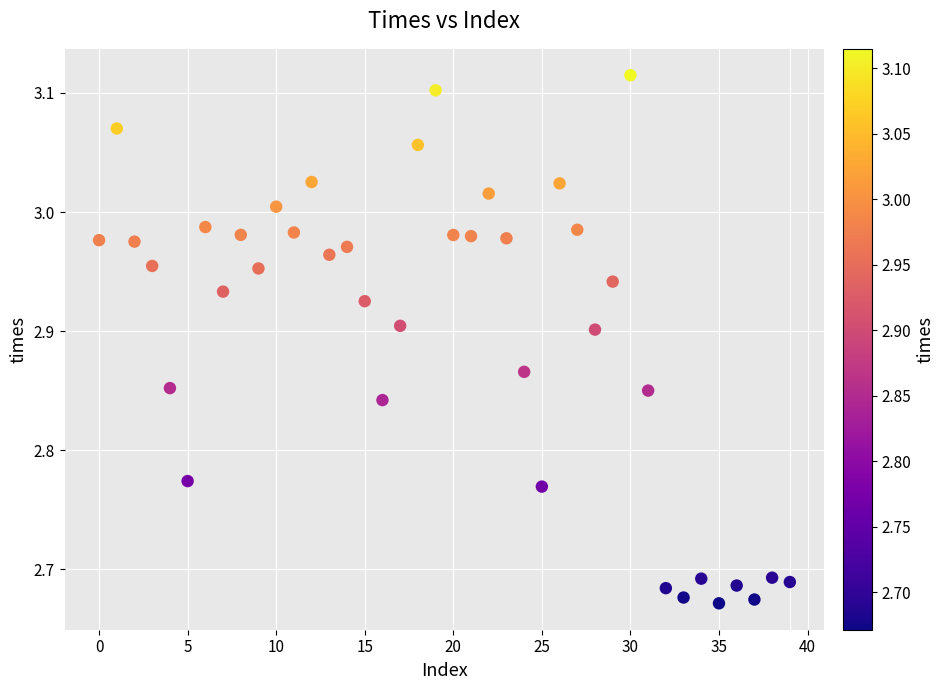

How many data points are displayed?

40